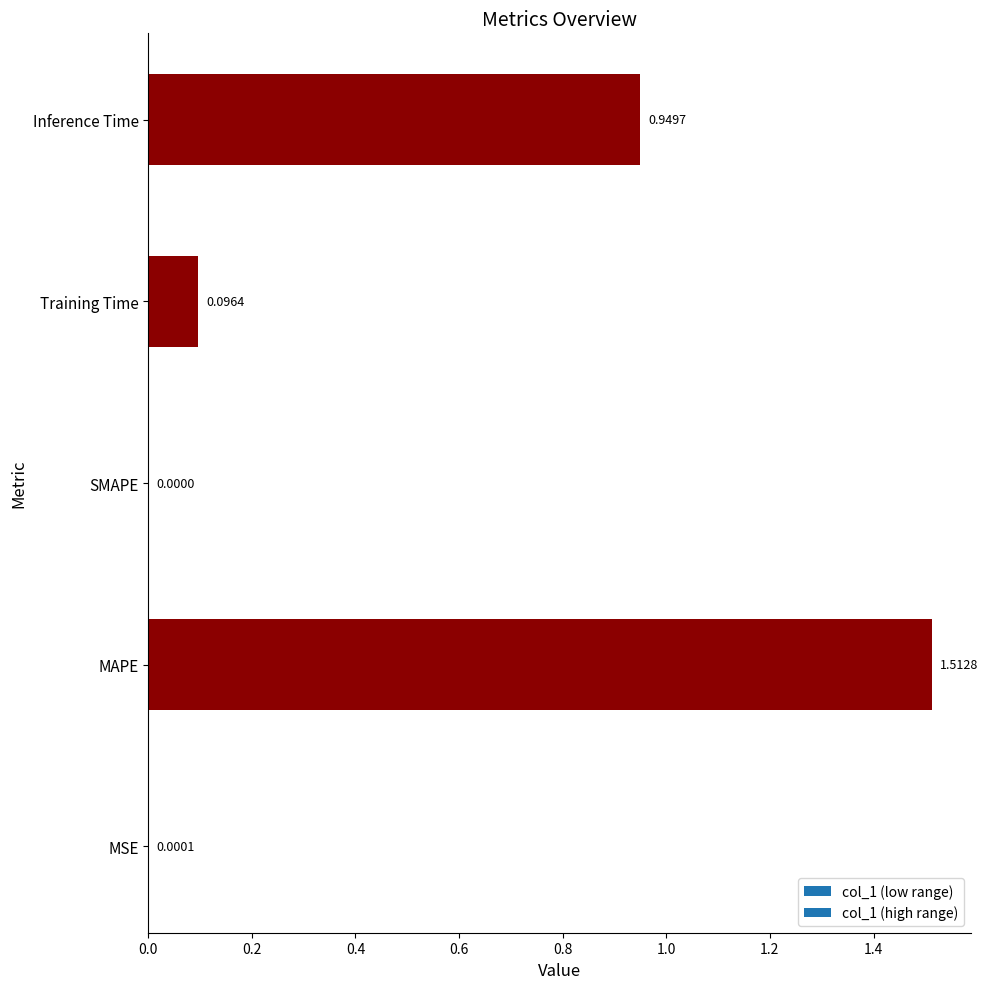

Which has a higher value, MAPE or SMAPE?

MAPE